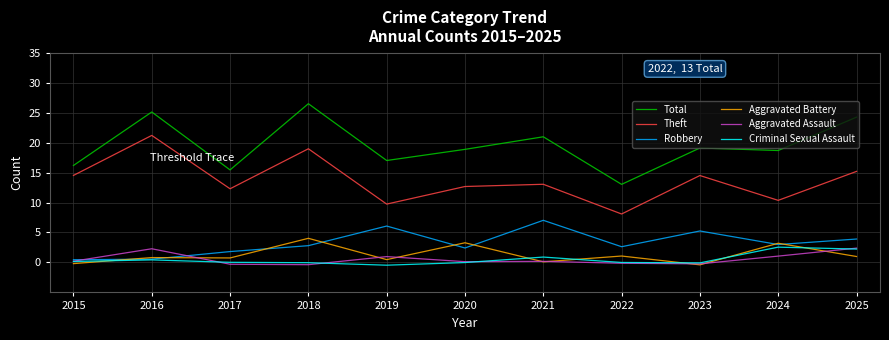

What is the greatest value displayed?

26.5